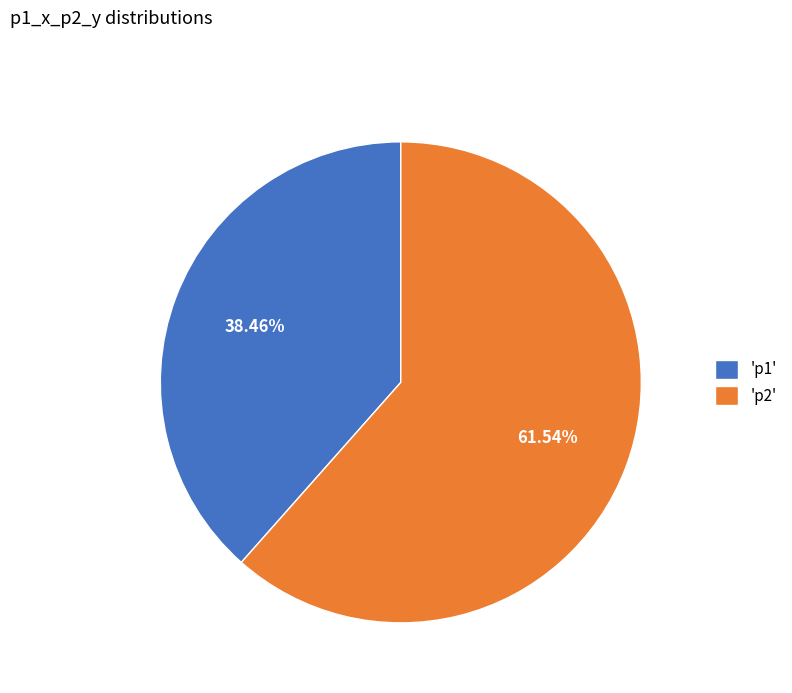

Between 'p2' and 'p1', which is larger?

'p2'